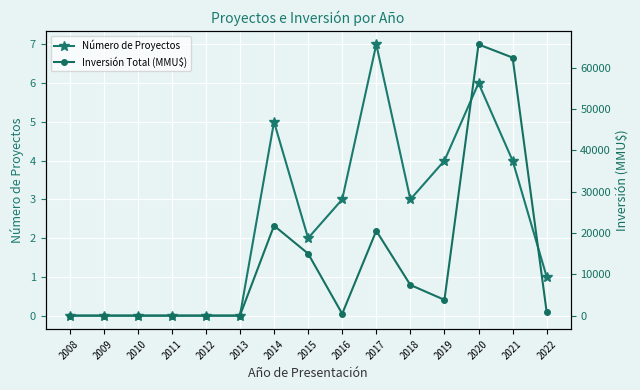

What is the total value across all series at 2020?

65605